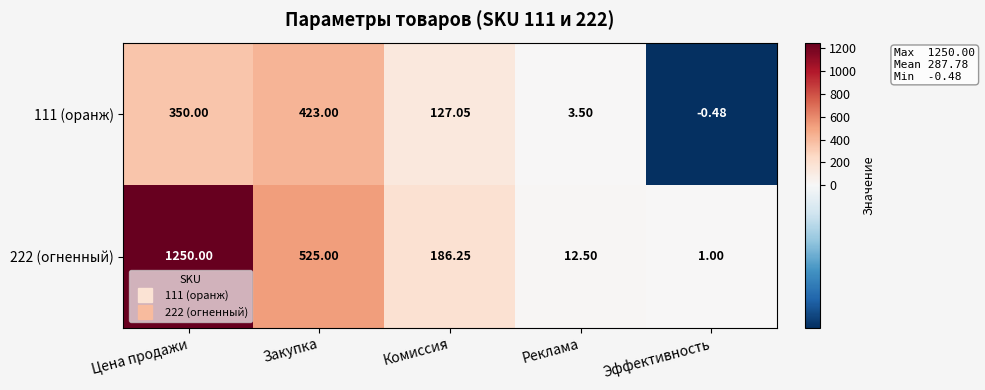

At which category is the sum across all series the highest?

Цена продажи